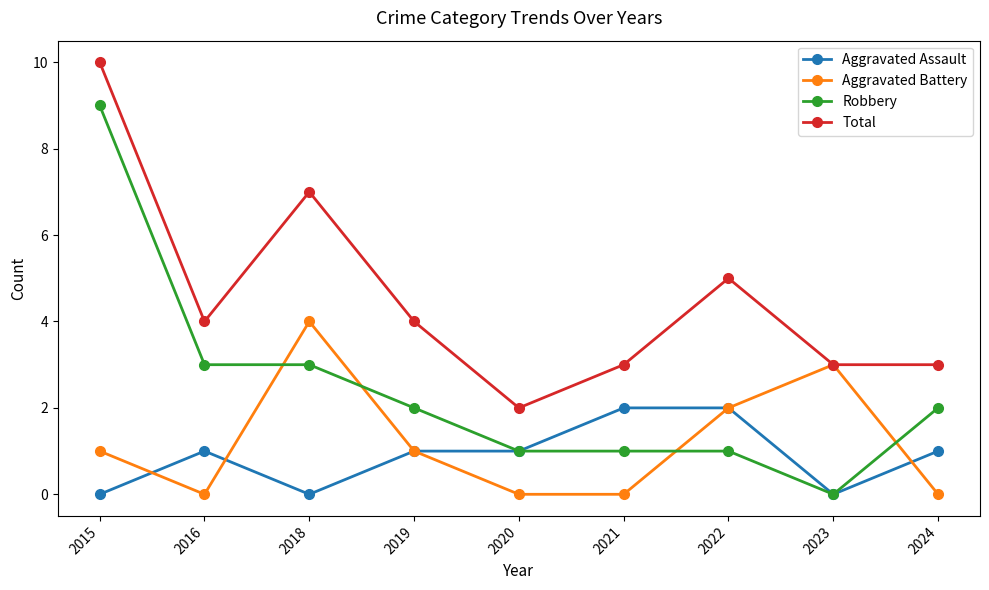

Which category has the highest value in the Total series?

2015